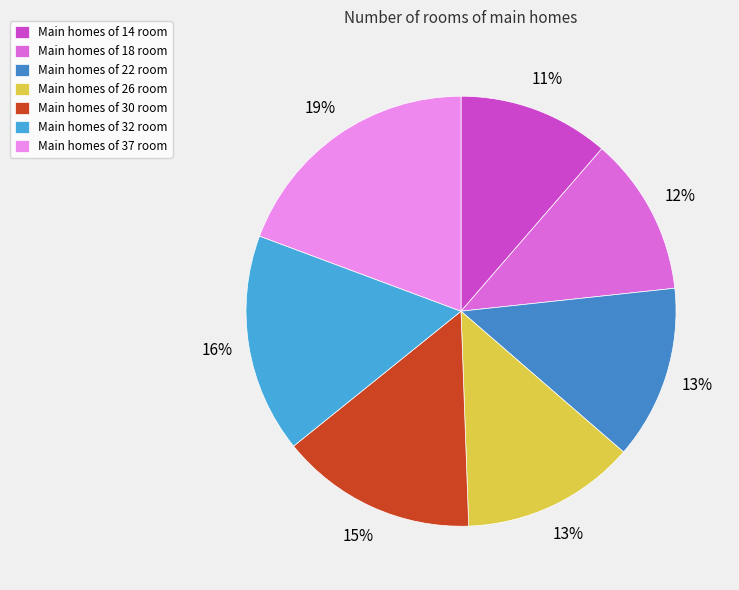

How many slices are in this pie chart?

7